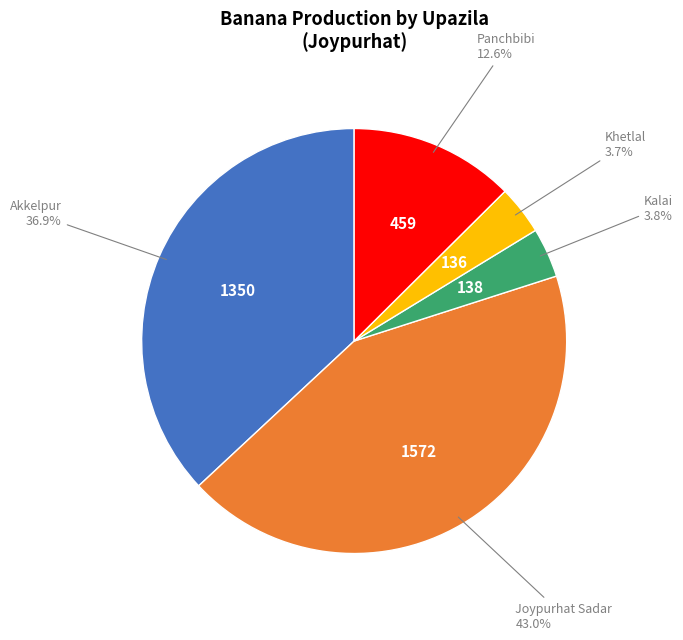

Is there a majority slice in this chart?

No